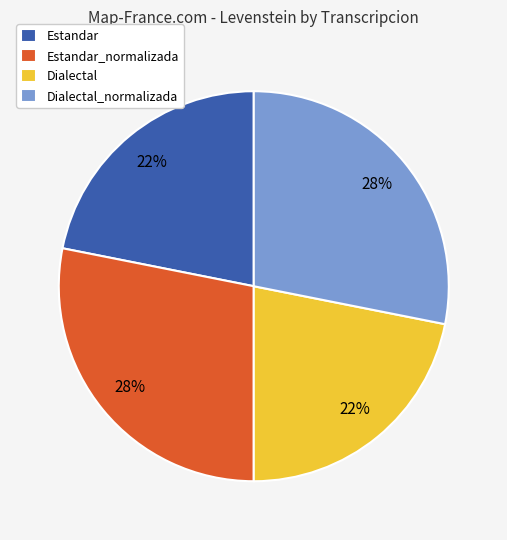

Is the sum of Estandar_normalizada and Dialectal_normalizada greater than half?

Yes